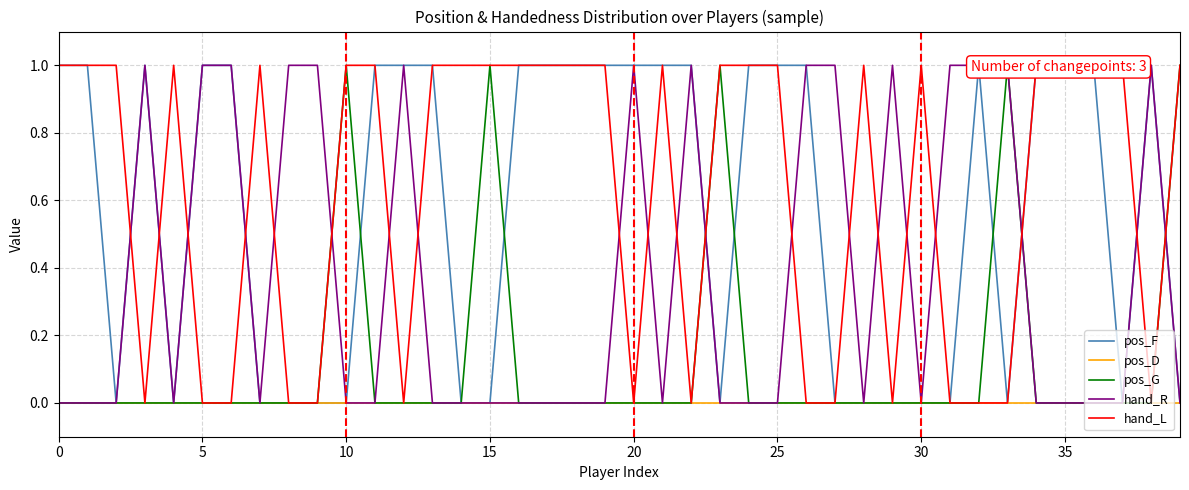

True or false: hand_L has a value of 1 at 20.

False